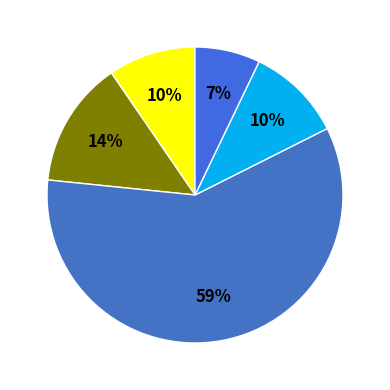

Count the number of slices in the pie.

5